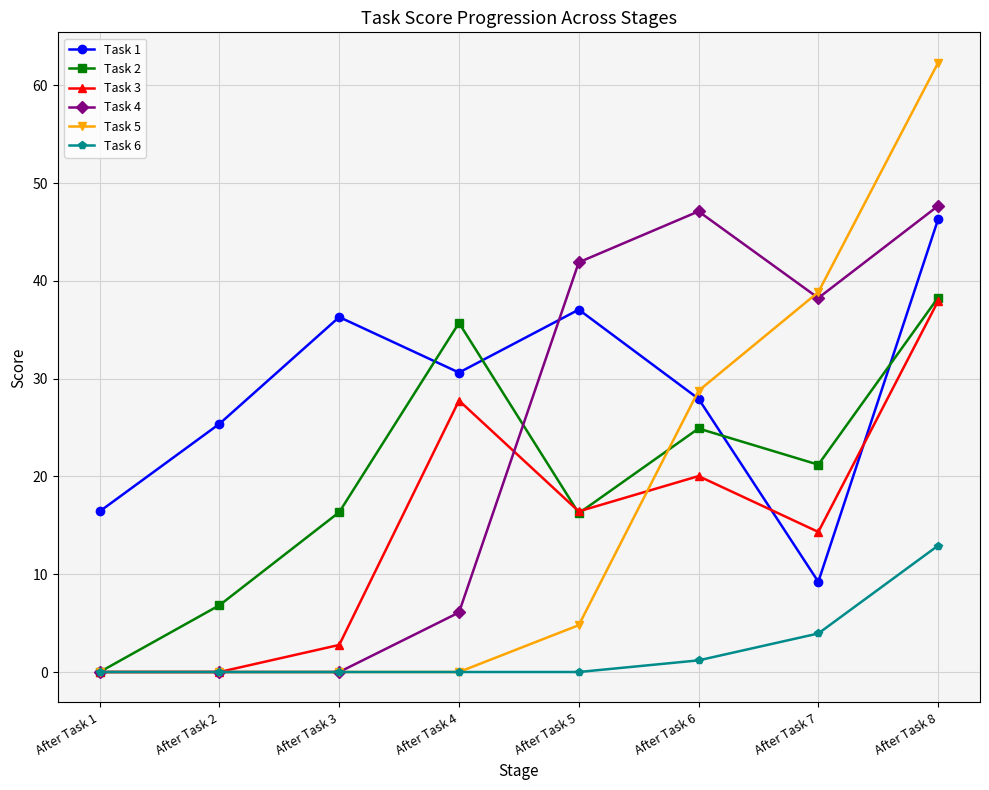

True or false: Task 1 and Task 5 intersect in this chart.

True